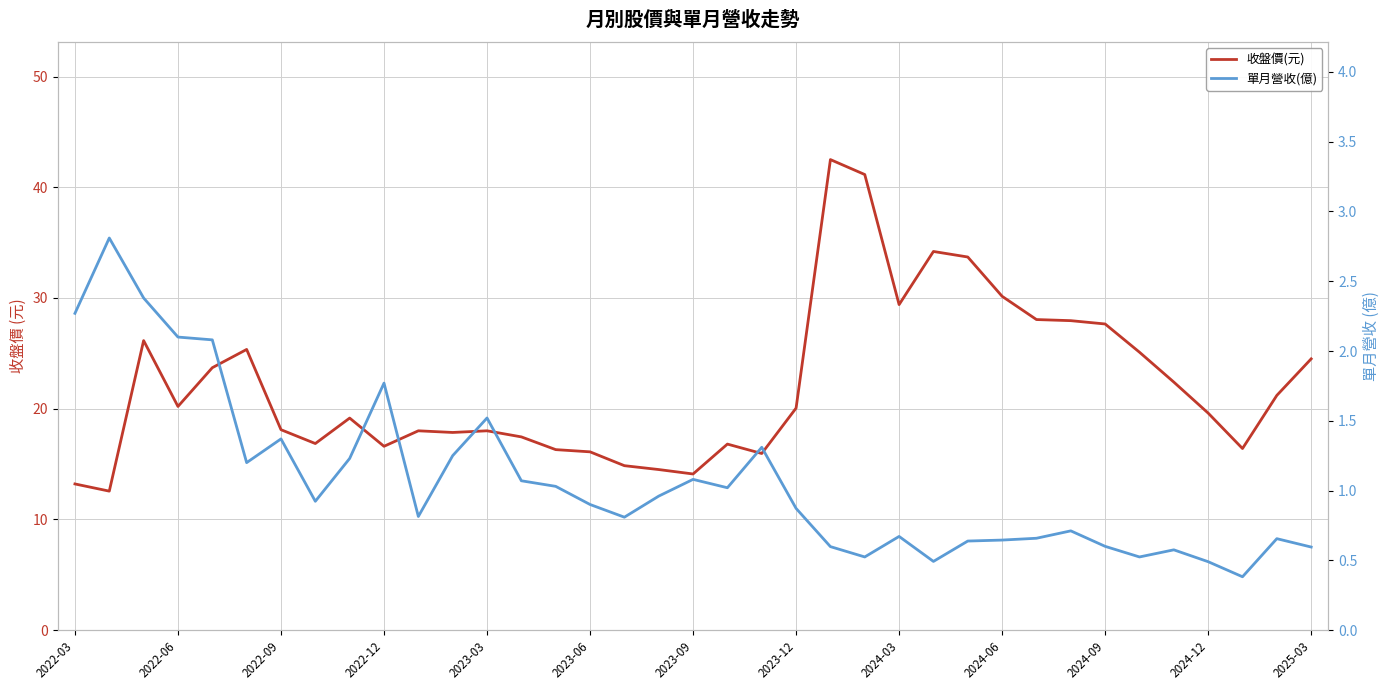

Rank the series by their average value, from highest to lowest.

收盤價(元), 單月營收(億)